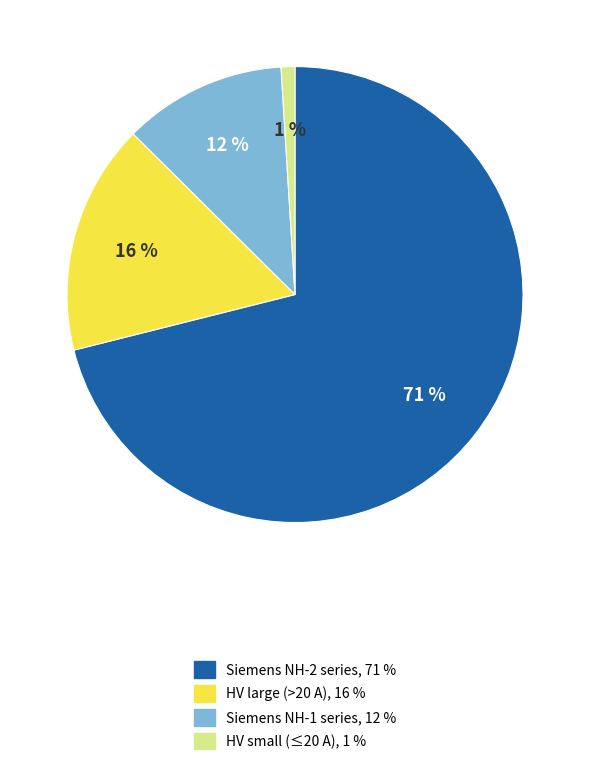

To the nearest percent, what is the difference between the largest and smallest slice percentages?

70%